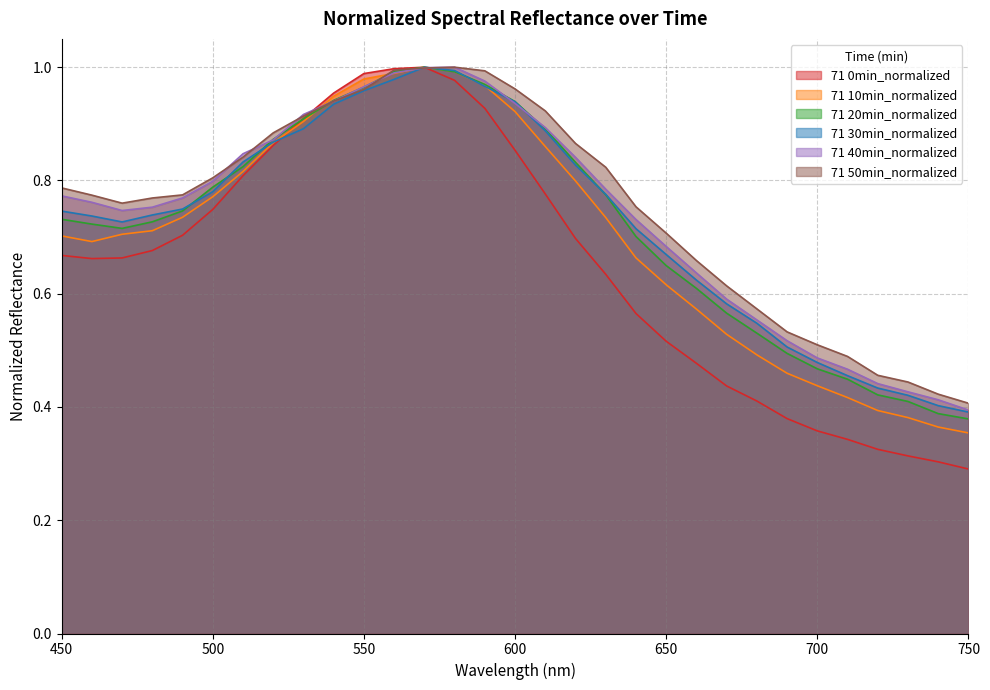

Which label corresponds to the smallest value in the chart?

750